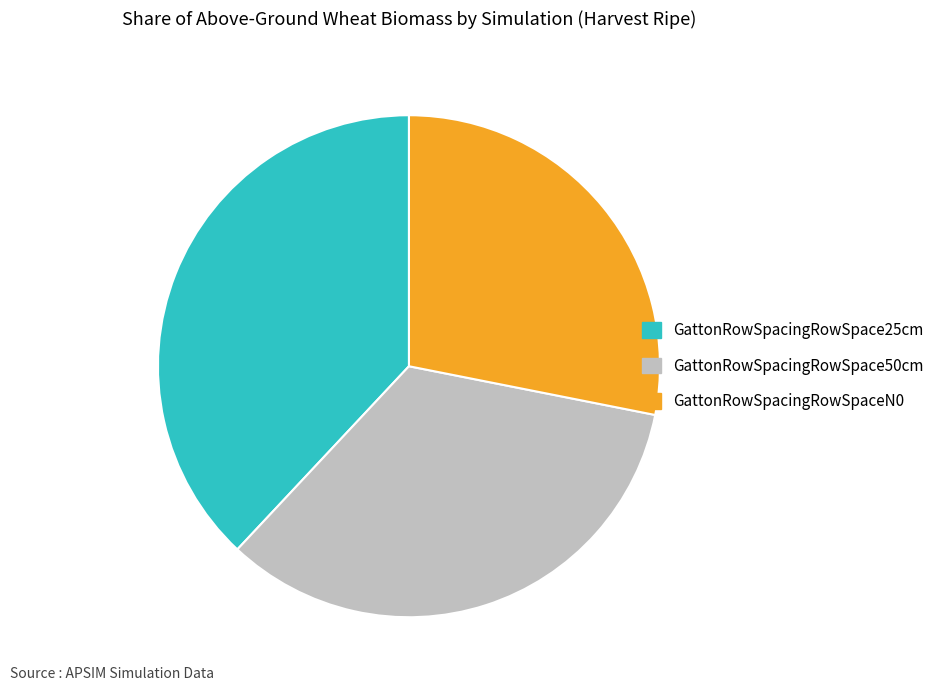

Is the sum of GattonRowSpacingRowSpace25cm and GattonRowSpacingRowSpaceN0 greater than half?

Yes